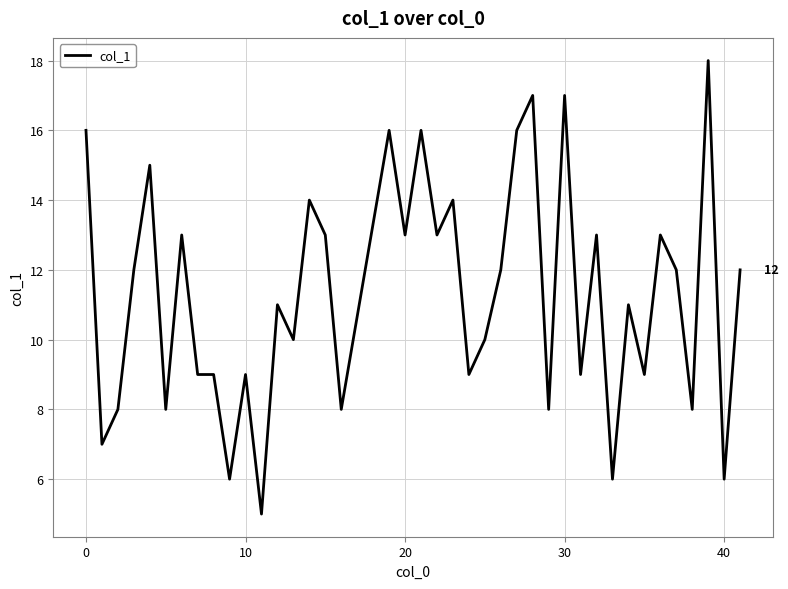

What is the maximum value shown in the chart?

18